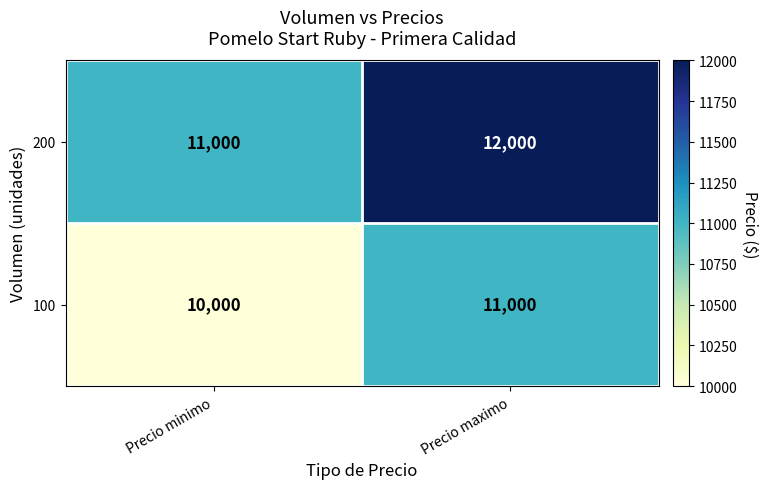

At which category is the sum across all series the highest?

Precio maximo